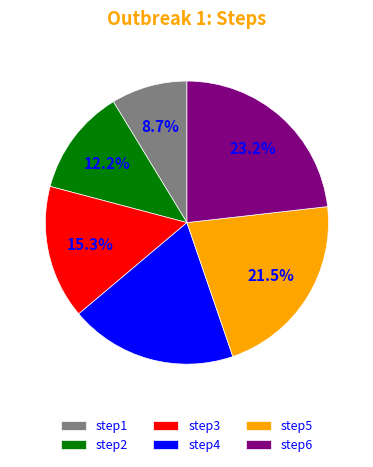

How many slices are in this pie chart?

6